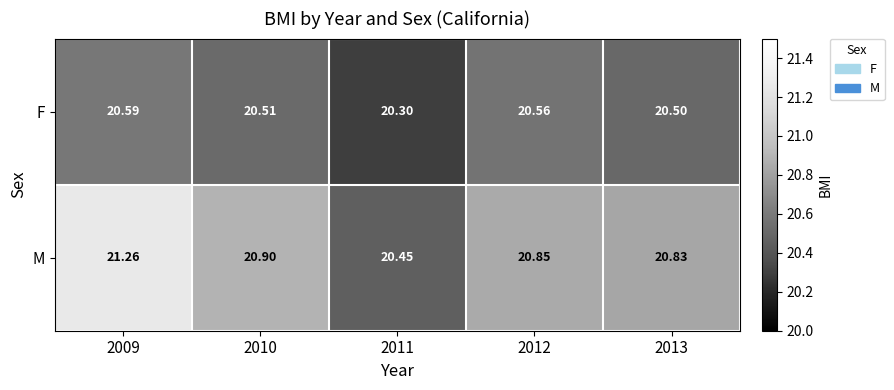

Which series has the widest spread of values?

M